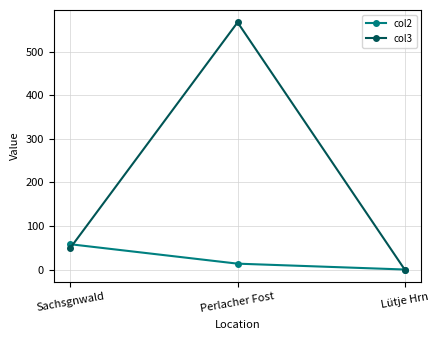

Which series has the widest spread of values?

col3